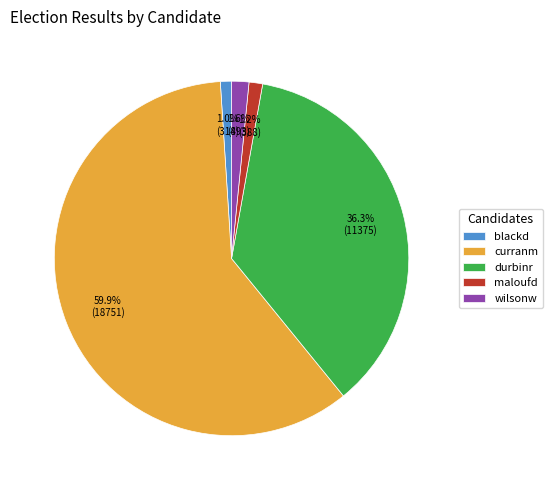

What portion of the pie excludes wilsonw?

98.4%